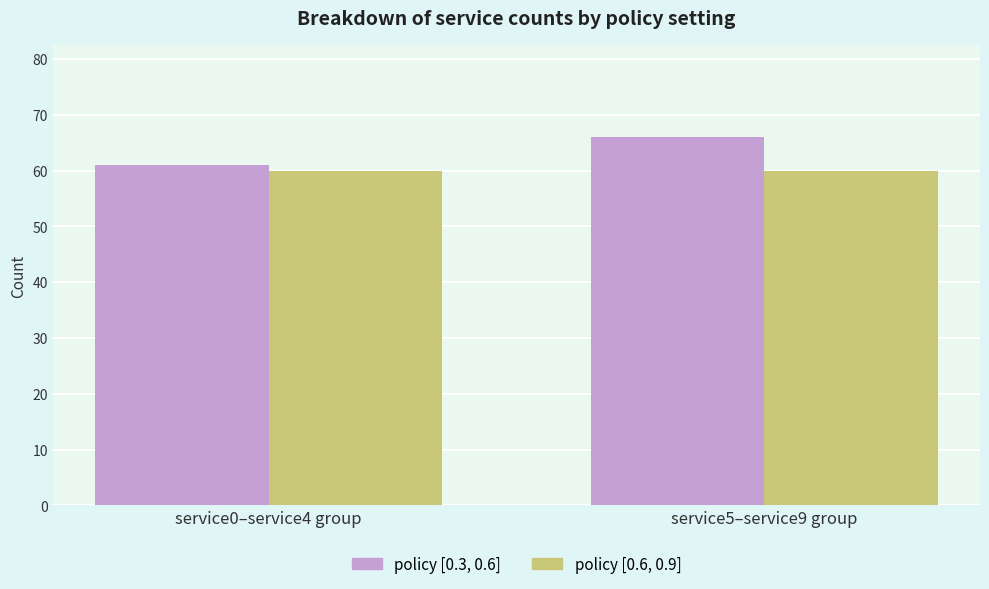

List the series in order of their overall mean, lowest first.

policy [0.6, 0.9], policy [0.3, 0.6]